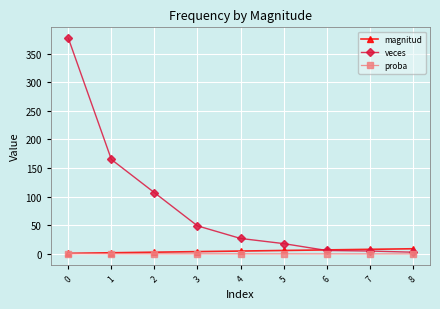

The value of veces at 3 is 75.1. True or false?

False